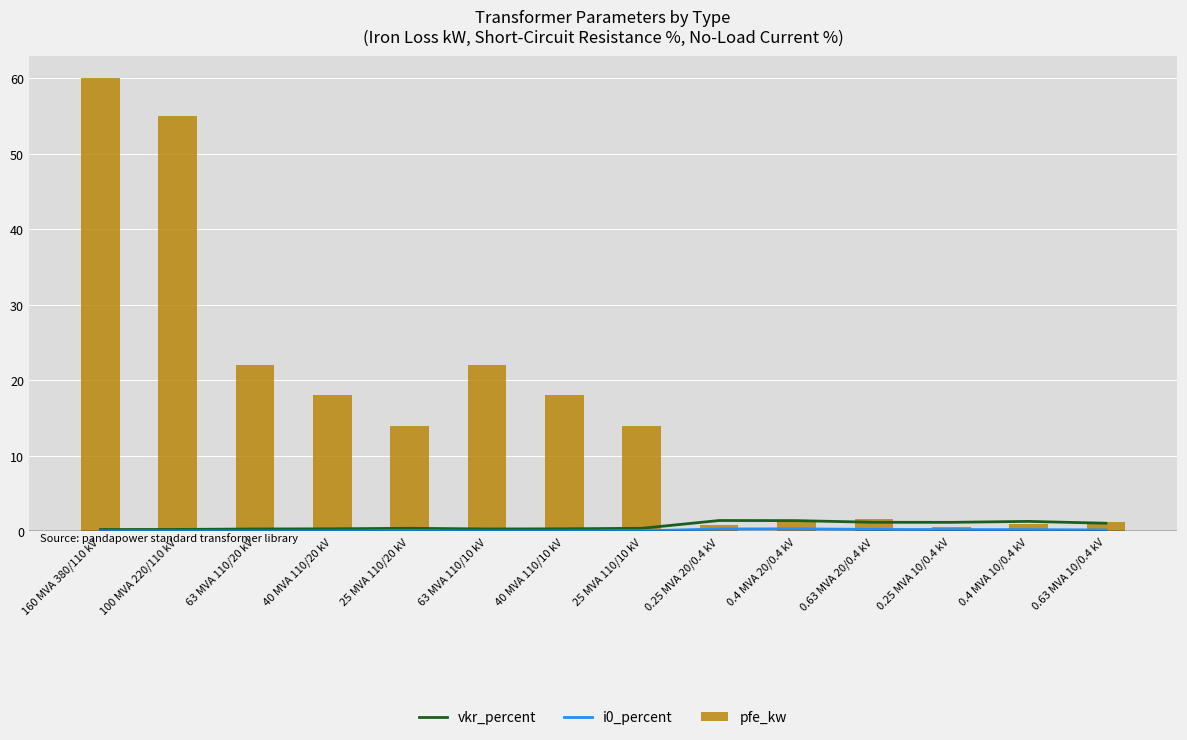

Does the chart contain stacked bars?

No